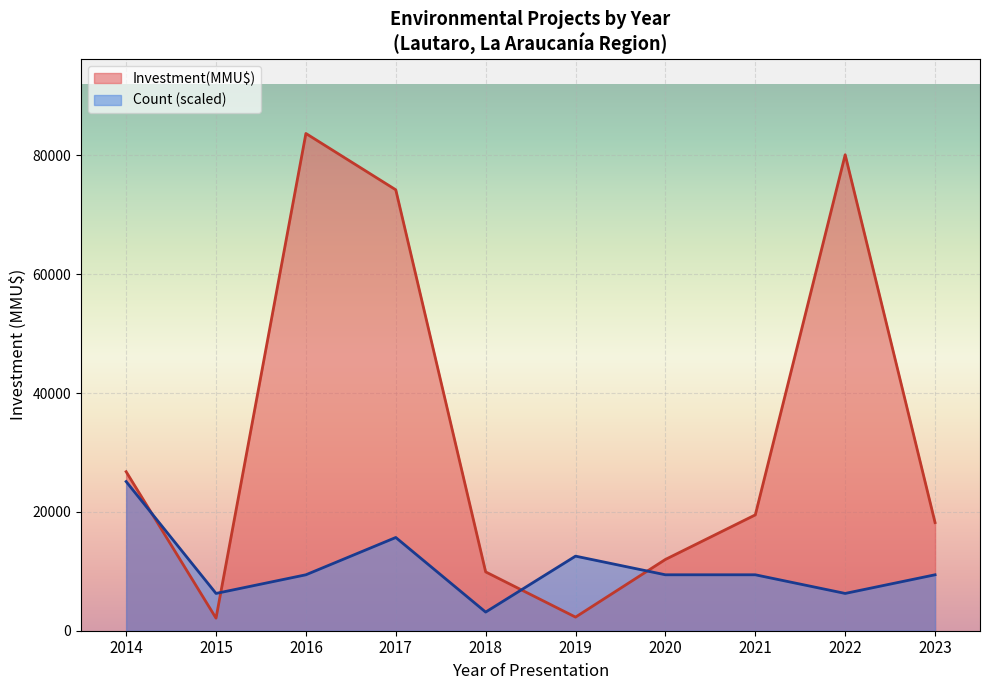

Does the chart display data point markers on the line(s)?

No